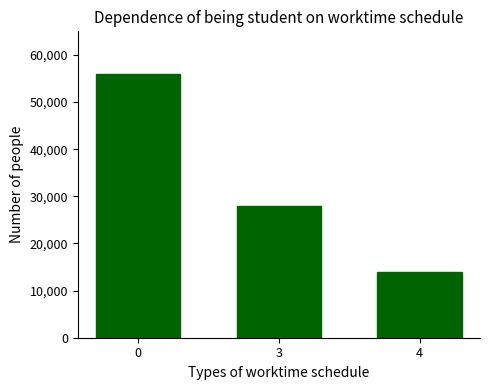

How many bars are there in total?

3